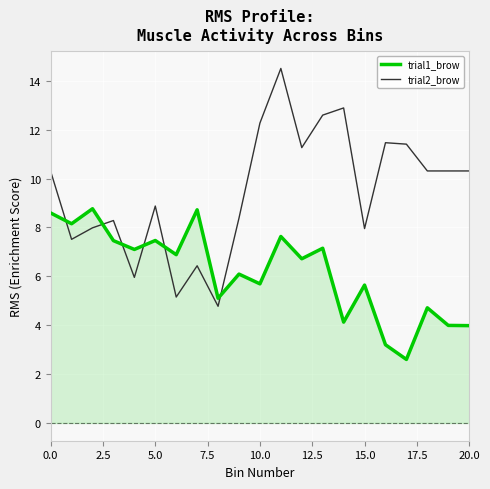

What is the minimum value for trial1_brow?

2.6